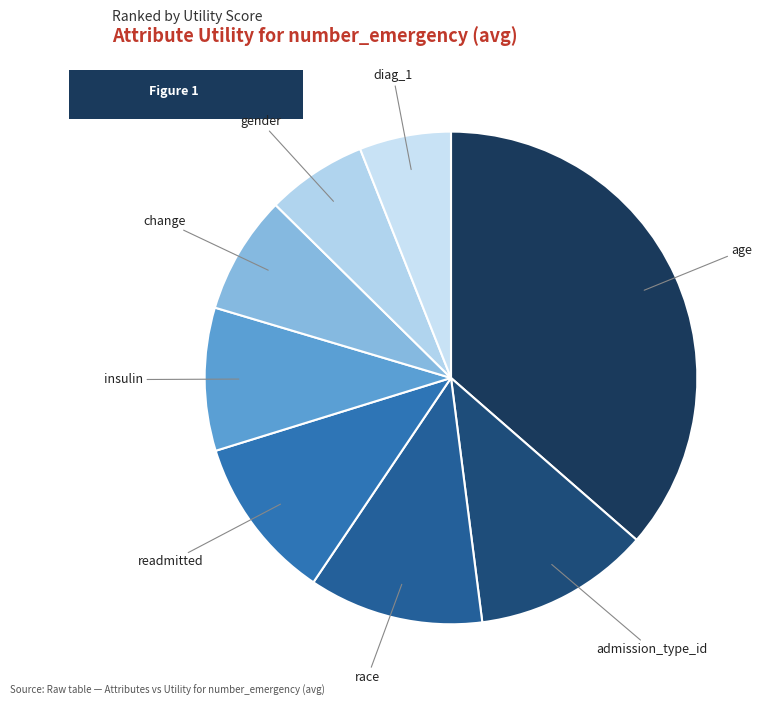

What is the smallest slice in the pie chart?

diag_1